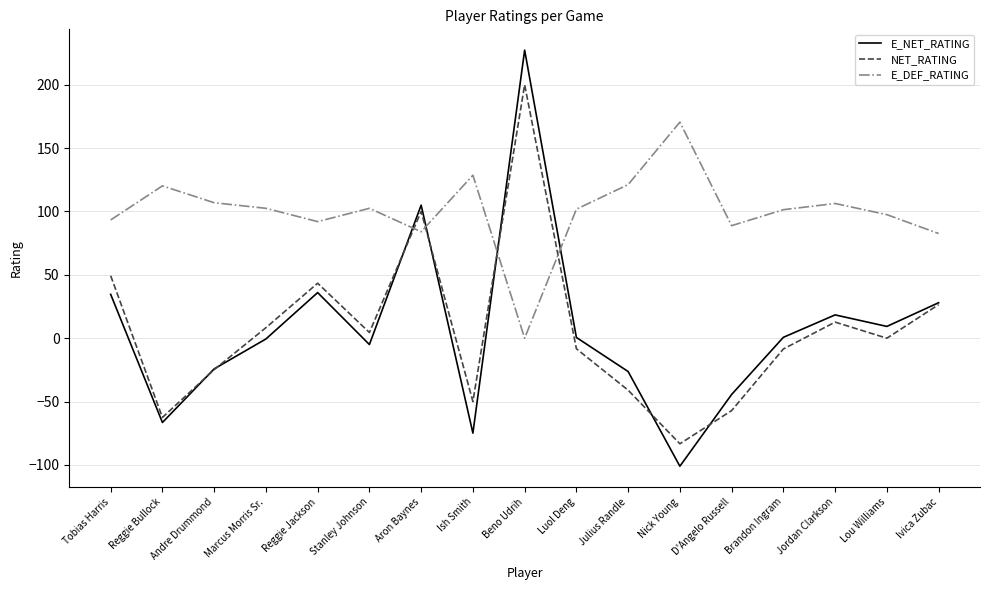

The value of E_NET_RATING at Lou Williams is 9.3. True or false?

True